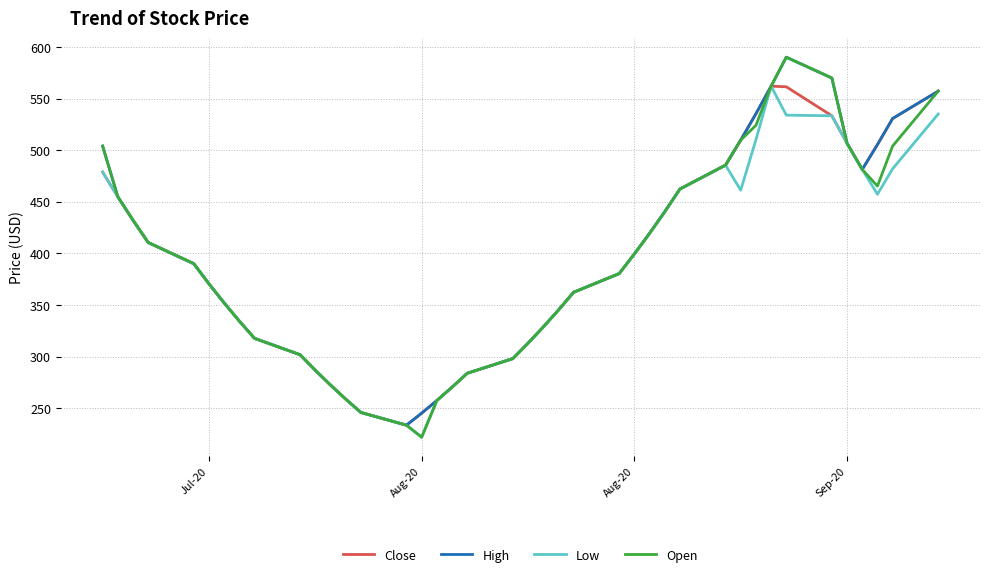

What is the minimum value for High?

233.8